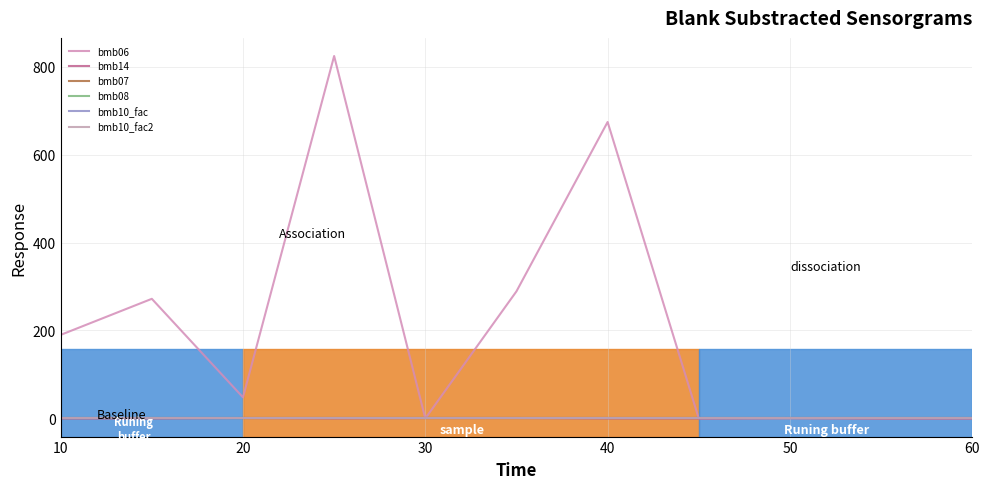

What is the sum of all bmb10_fac2 values?

11.0